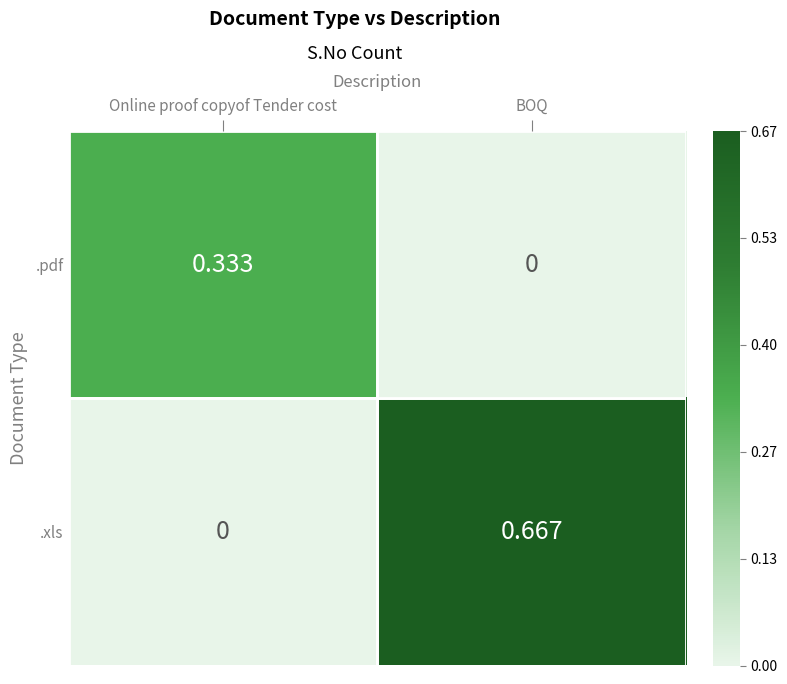

Which category has the highest value across all series?

BOQ